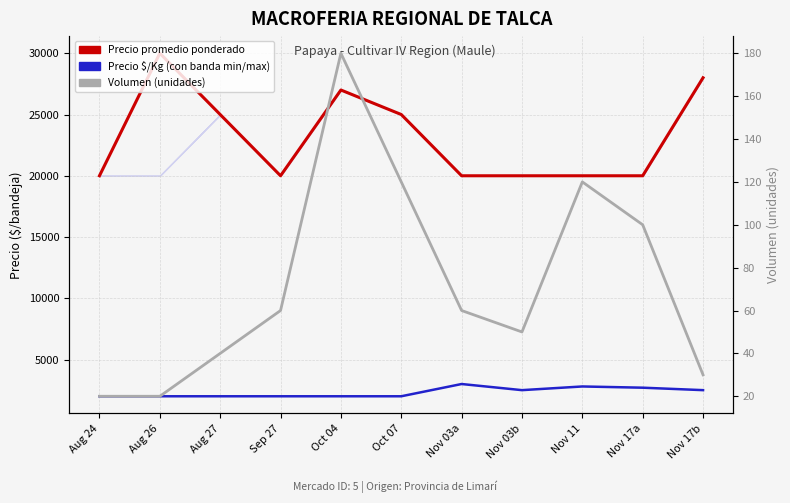

At which category is the sum across all series the highest?

Aug 26